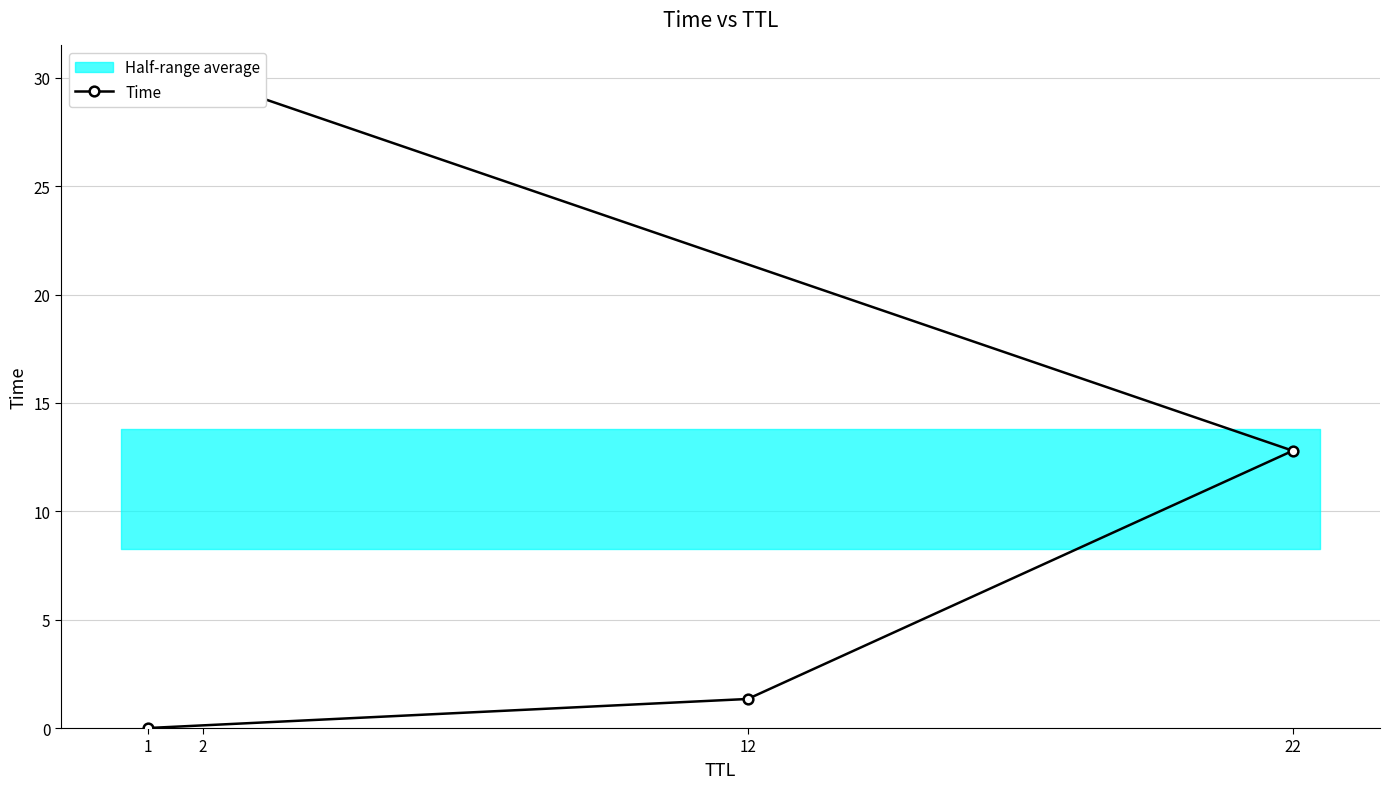

How many data points are less than 12?

2